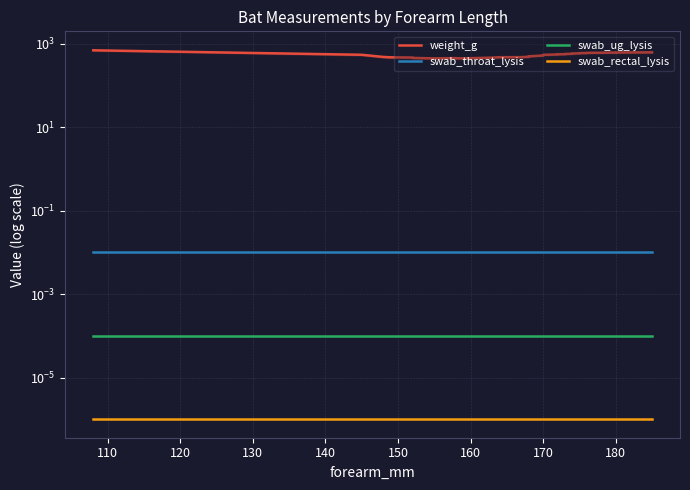

True or false: weight_g and swab_throat_lysis cross at least once.

False